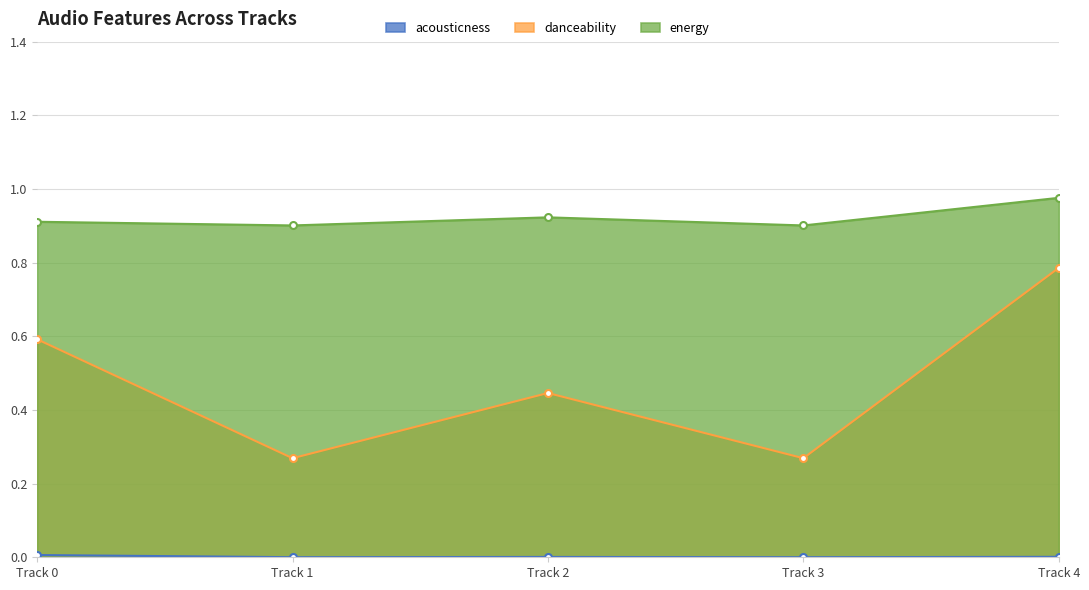

What is the average value of the energy series?

0.9